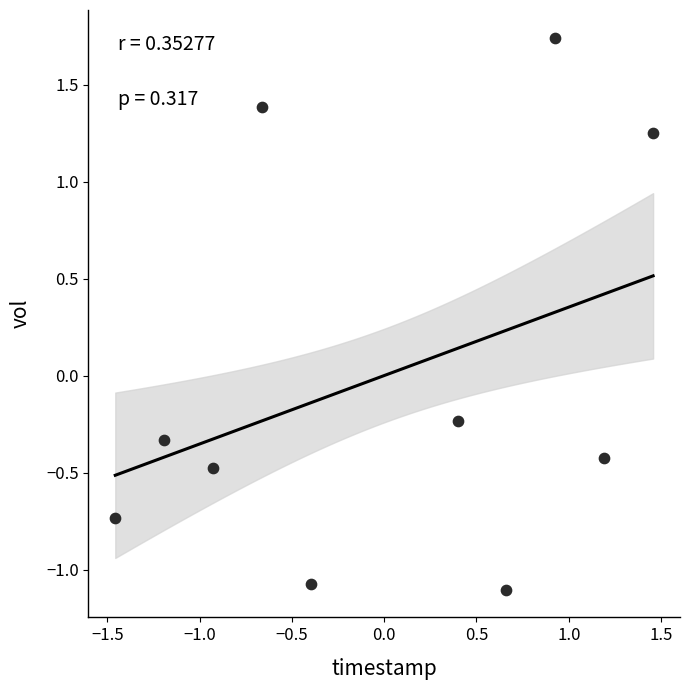

What is the range of X values (max minus min)?

2.9